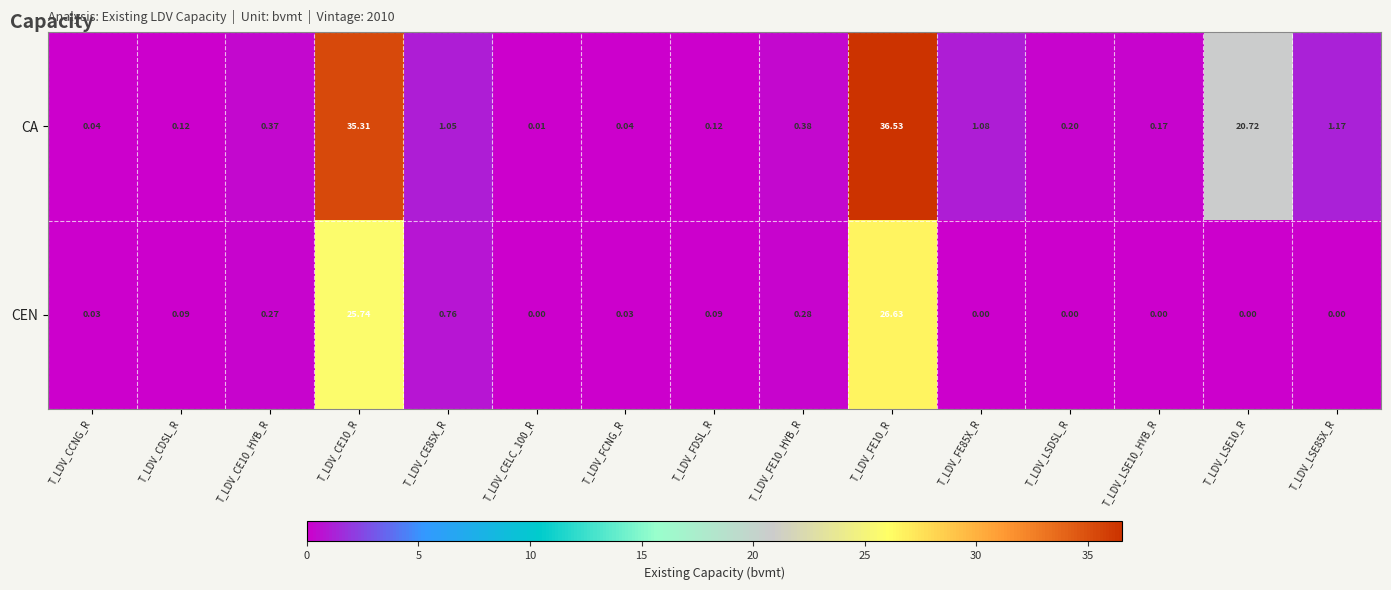

Which series changed the most between T_LDV_FE10_HYB_R and T_LDV_LSDSL_R?

CEN